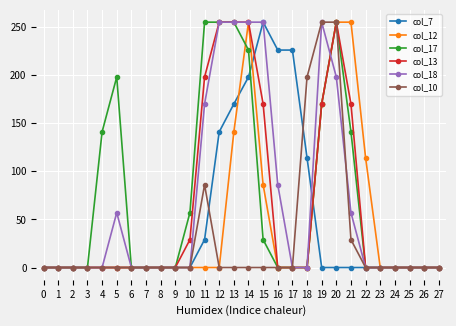

True or false: col_18 has more than 0 interior local peaks.

True